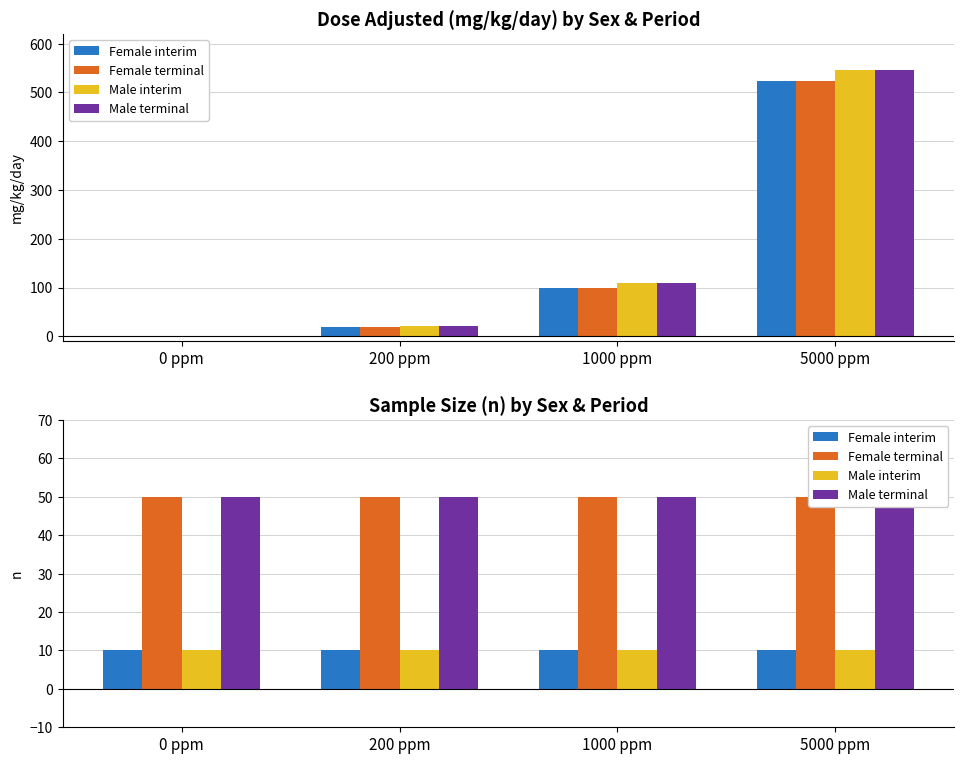

Which category has the highest value across all series?

0 ppm